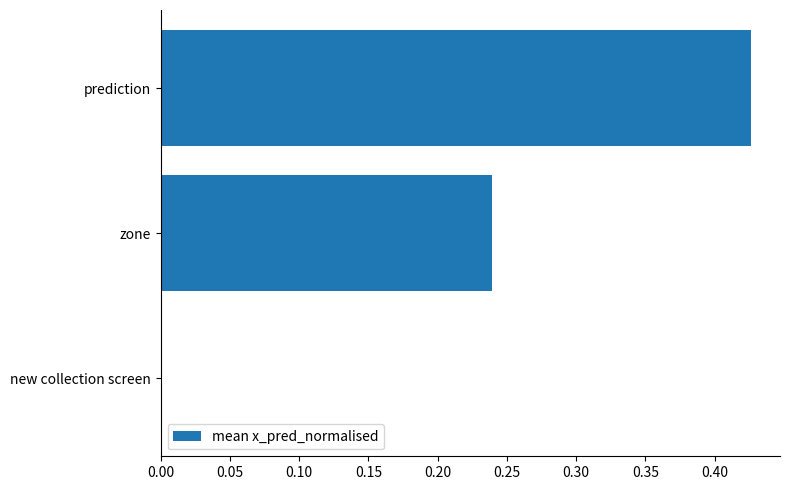

True or false: the data shows 0.0 at new collection screen.

True